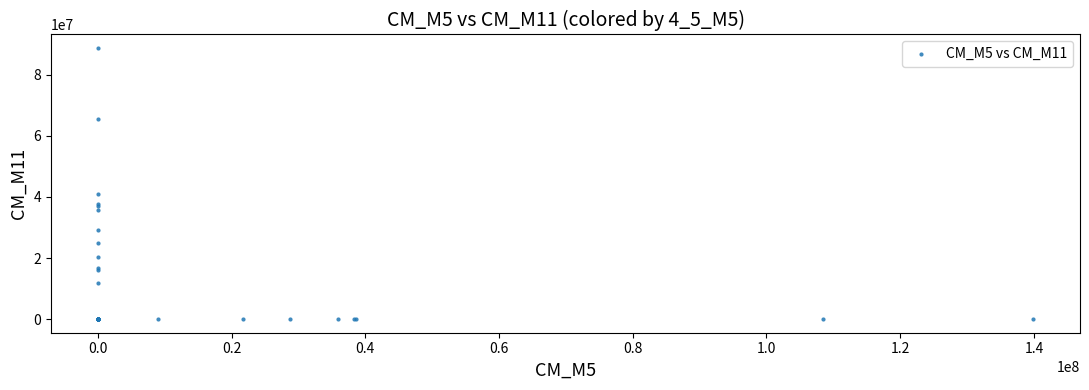

What Y value in the scatter plot is closest to 44384295?

41133583